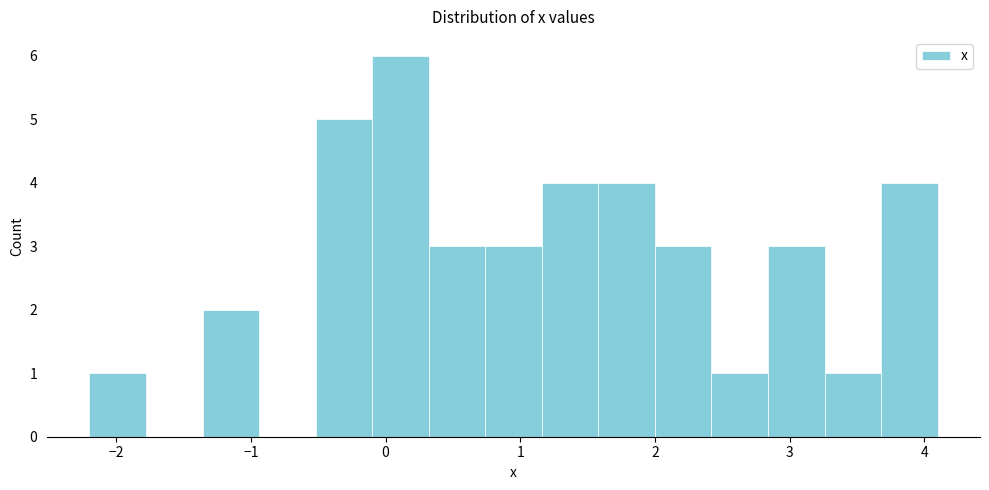

Reading left to right, transcribe this chart: for each bar, give the range it covers on the x-axis and its height. Neither the bar edges nor the heights are printed on the chart, so give them approximately, as read against the axes.

-2.20 to -1.78: 1
-1.78 to -1.36: 0
-1.36 to -0.94: 2
-0.94 to -0.52: 0
-0.52 to -0.10: 5
-0.10 to 0.32: 6
0.32 to 0.74: 3
0.74 to 1.16: 3
1.16 to 1.58: 4
1.58 to 2.00: 4
2.00 to 2.42: 3
2.42 to 2.84: 1
2.84 to 3.26: 3
3.26 to 3.68: 1
3.68 to 4.10: 4